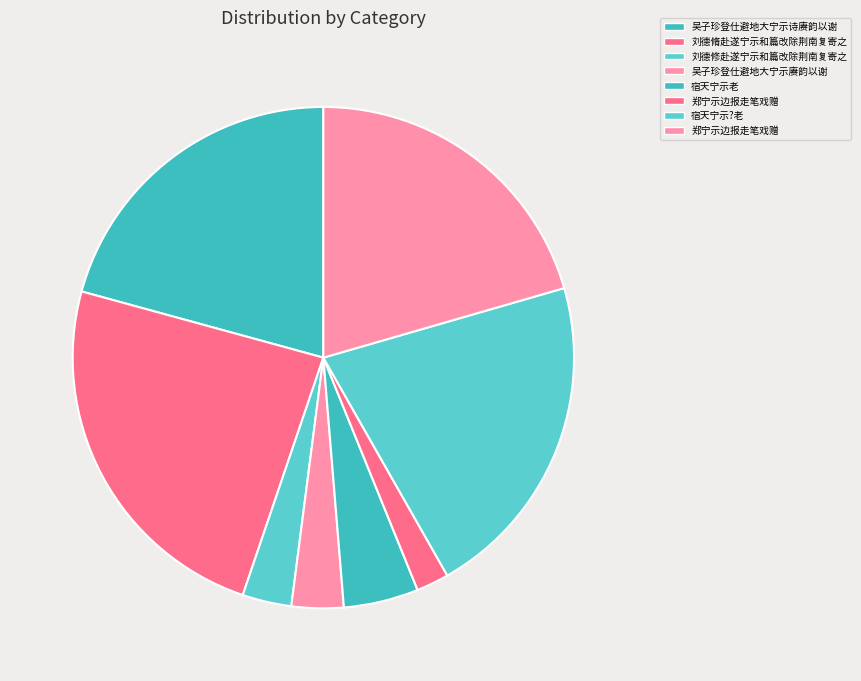

Count the number of slices in the pie.

8